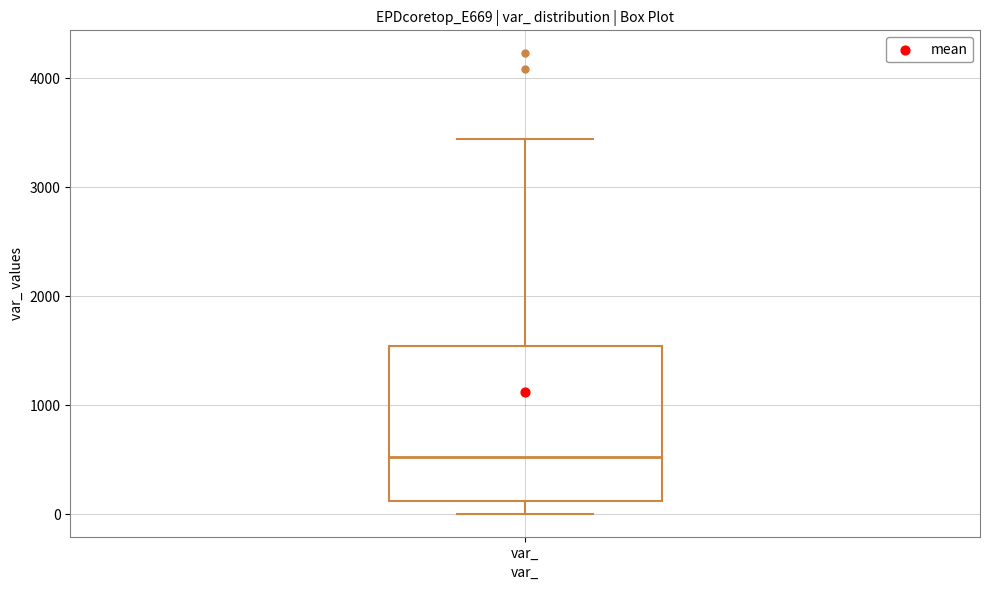

Read this box plot against the y-axis: the position of the median line, the range covered by the box, and the ends of both whiskers. The values are not printed on the chart, so give them approximately, as read against the axis.

median 500, box 100 to 1500, whiskers 0 to 3400